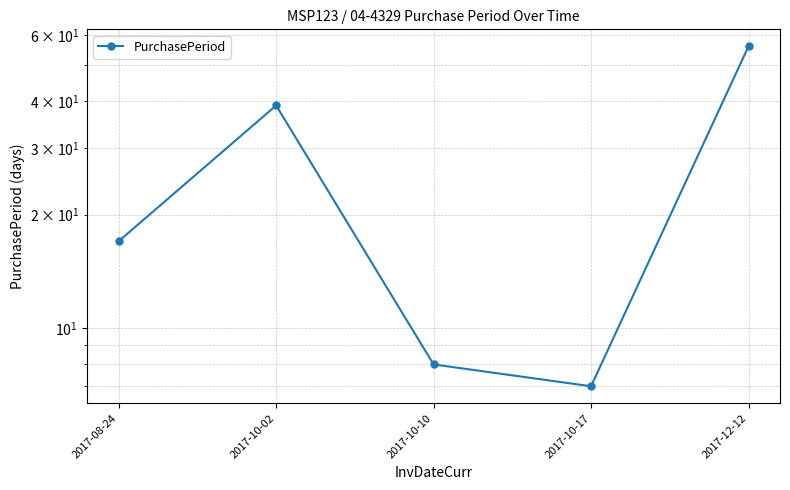

What is the label of the 3rd point from the left?

2017-10-10